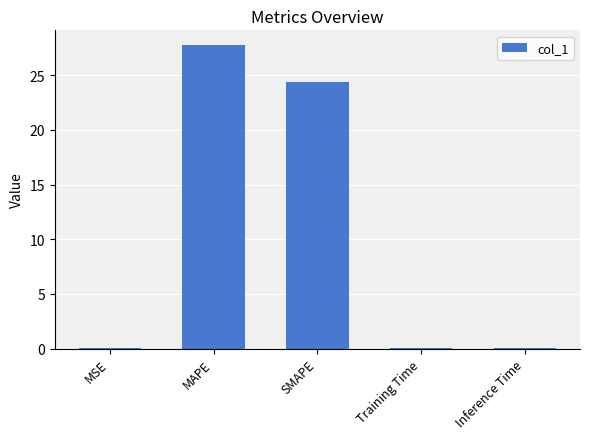

Count the number of categories in the chart.

5